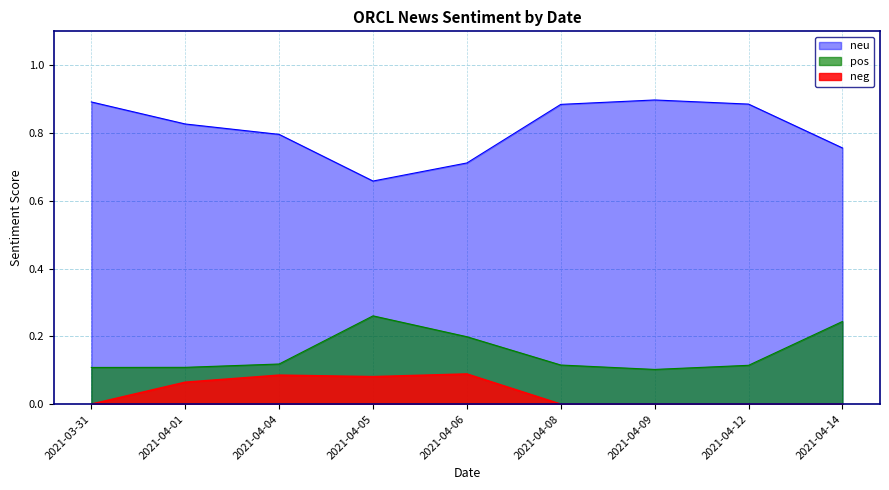

How many neu values are between 0 and 1?

9